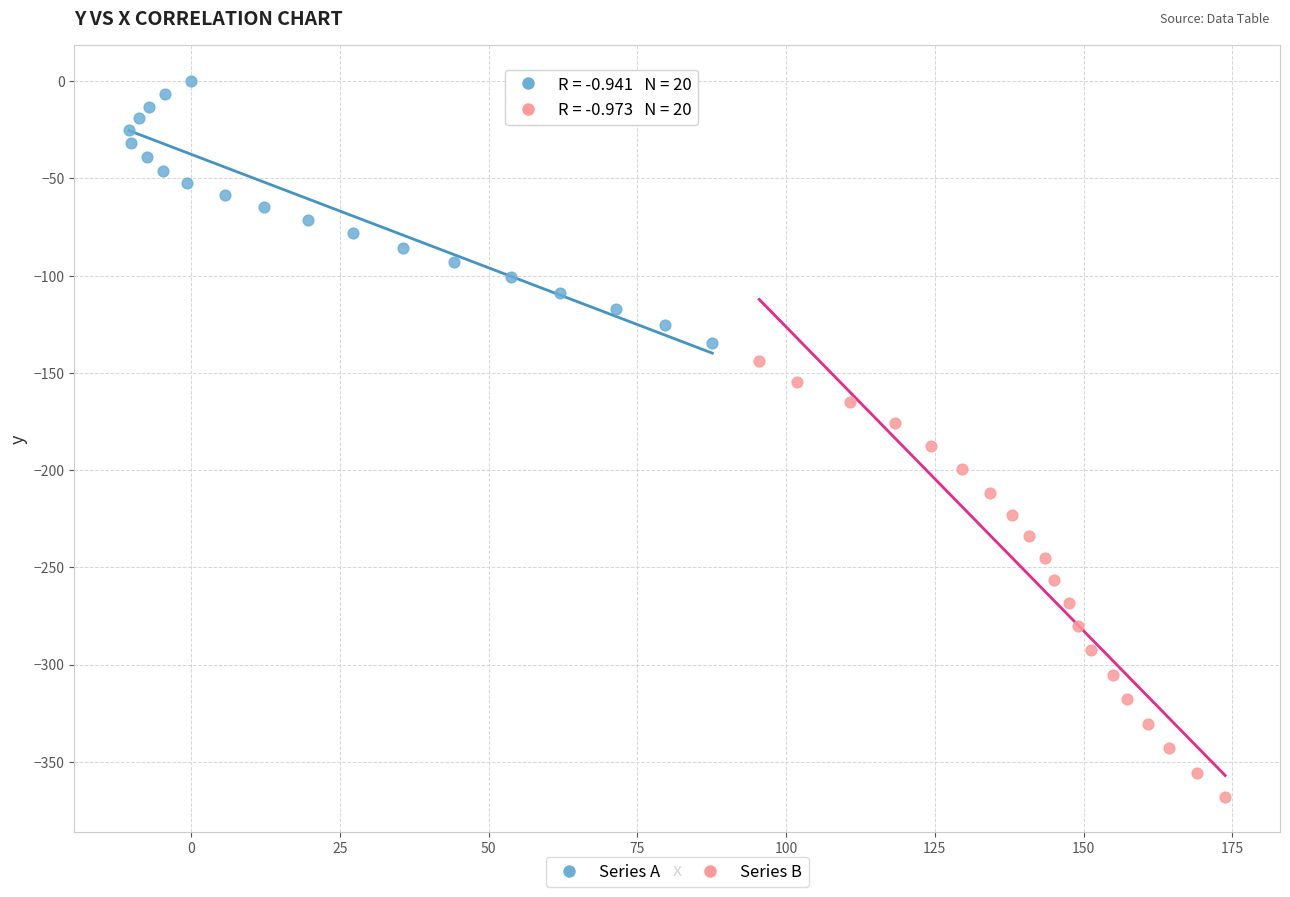

Which series has the largest Y range (max minus min)?

Series B